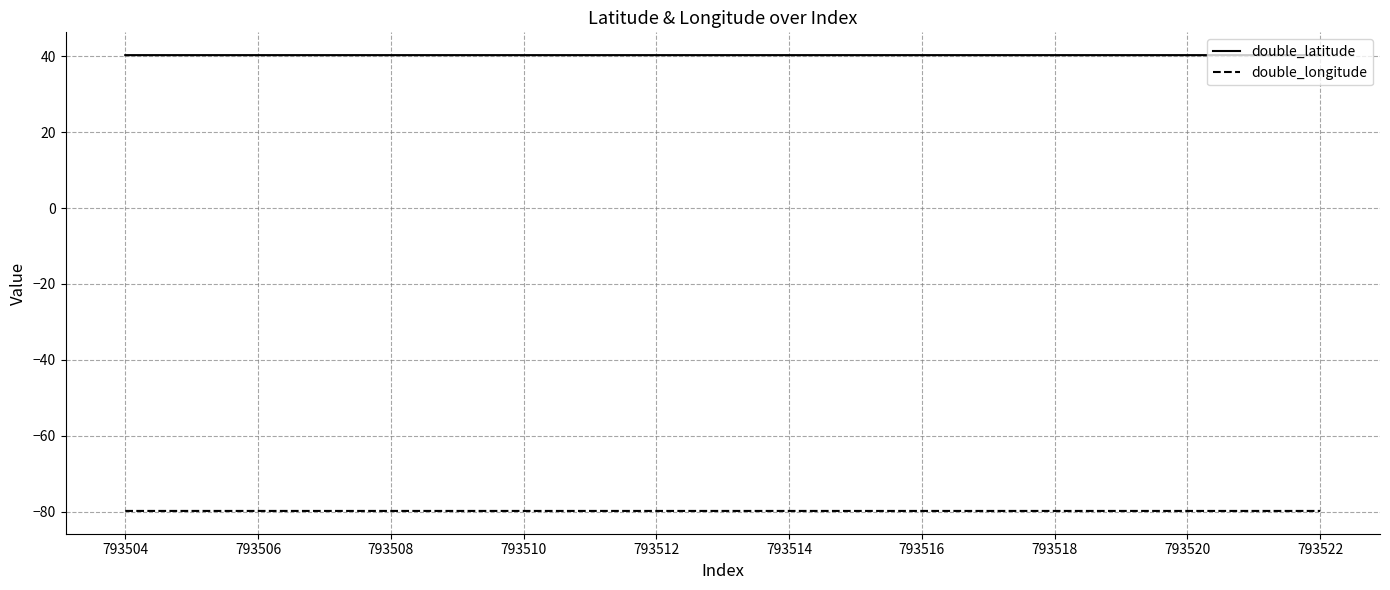

True or false: double_latitude and double_longitude cross at least once.

False